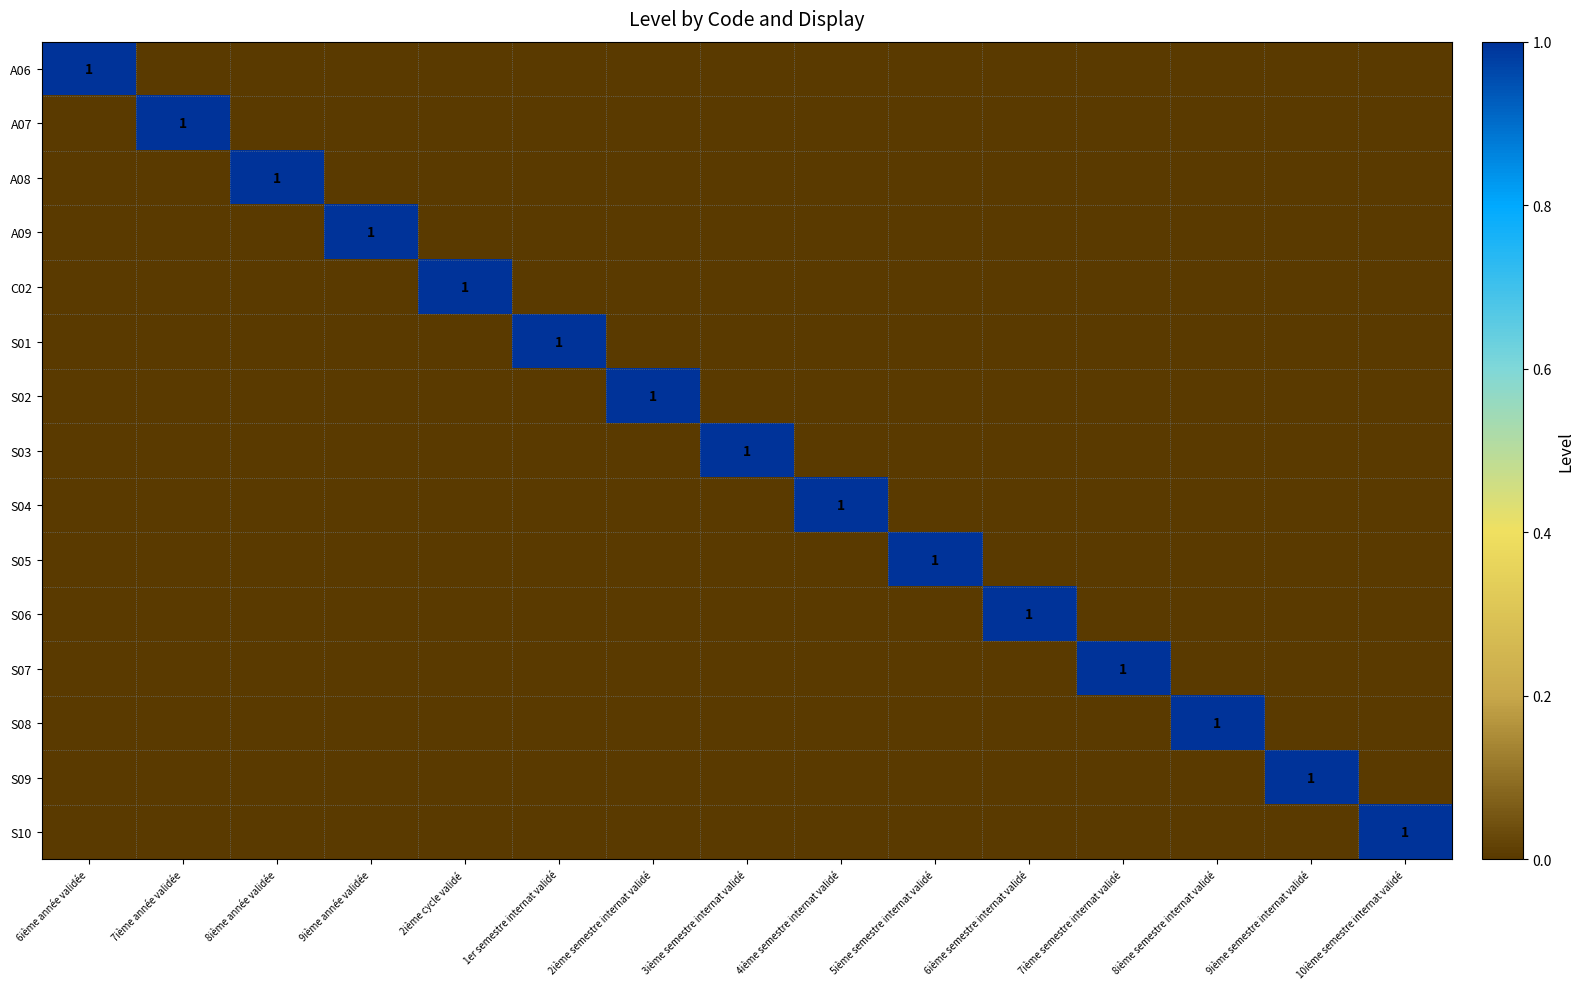

Which series has the largest range (max minus min)?

A06